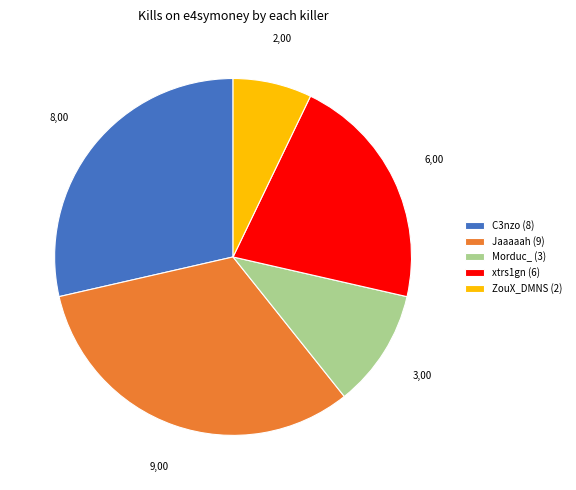

Does any single category account for the majority?

No